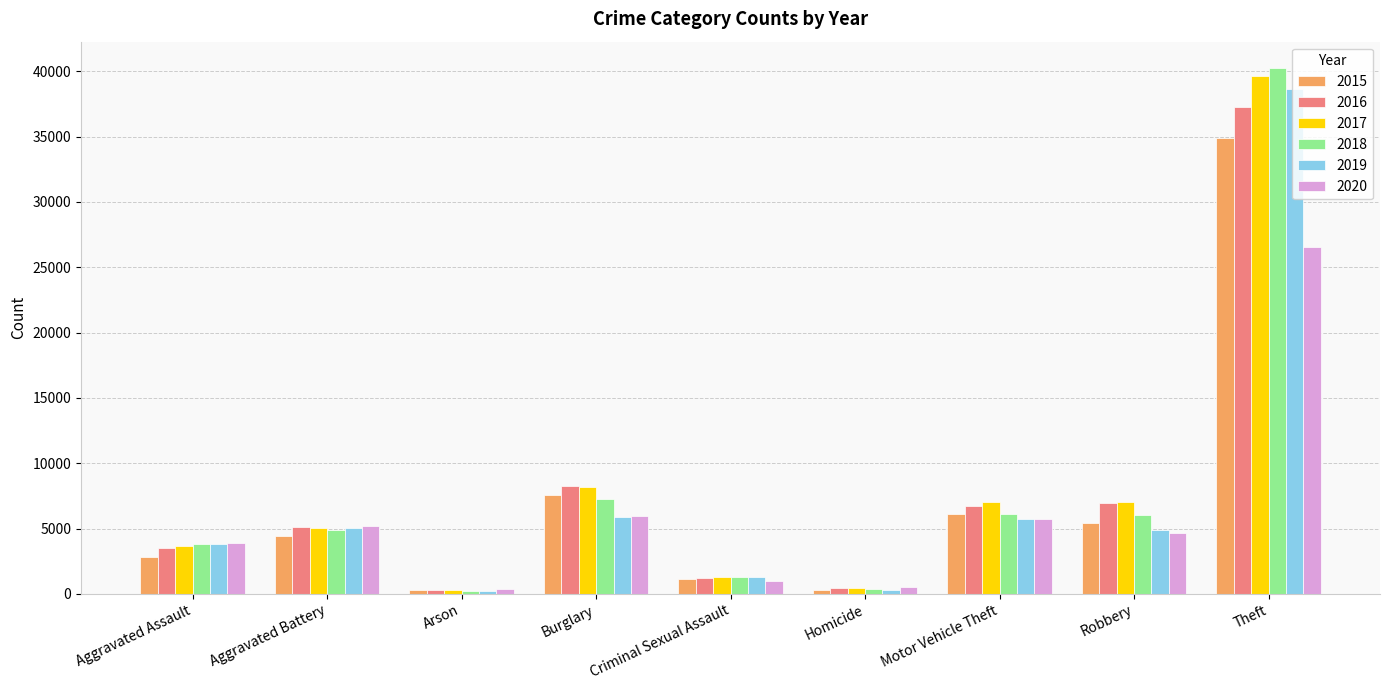

Which series changed the most between Aggravated Battery and Criminal Sexual Assault?

2020